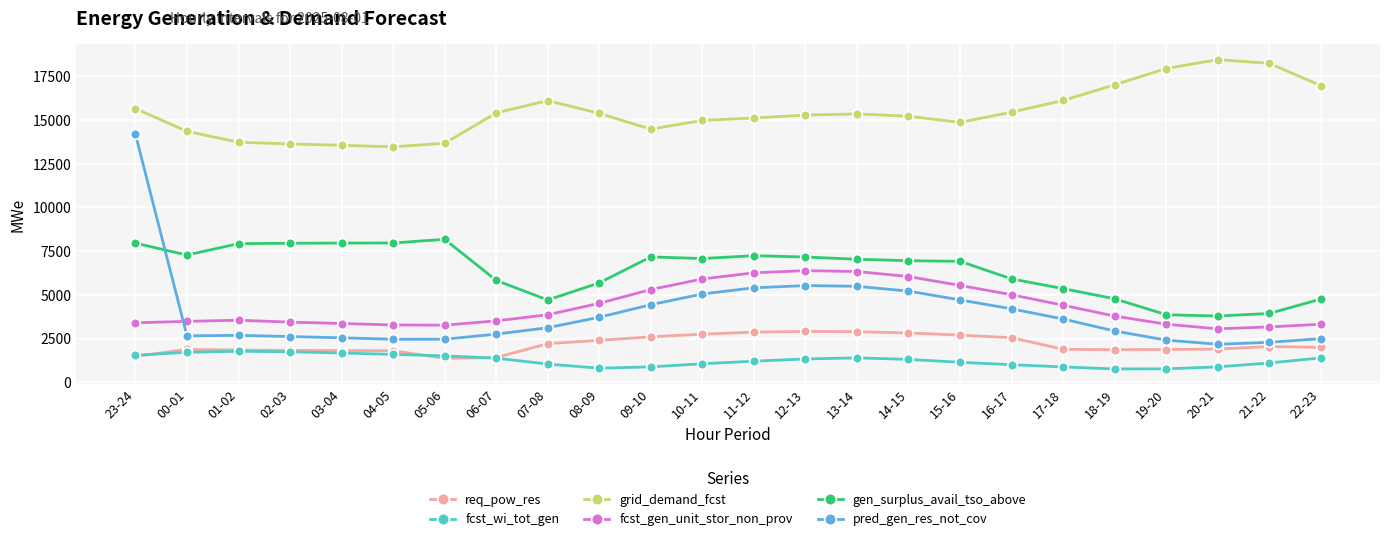

True or false: grid_demand_fcst has more than 1 interior local peaks.

True